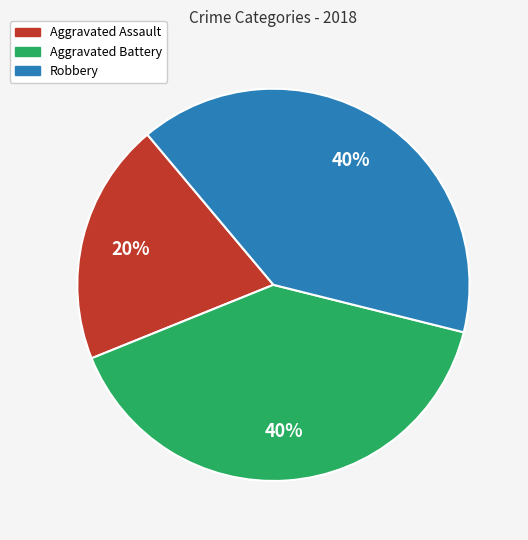

To the nearest percent, what is the difference between the largest and smallest slice percentages?

20%